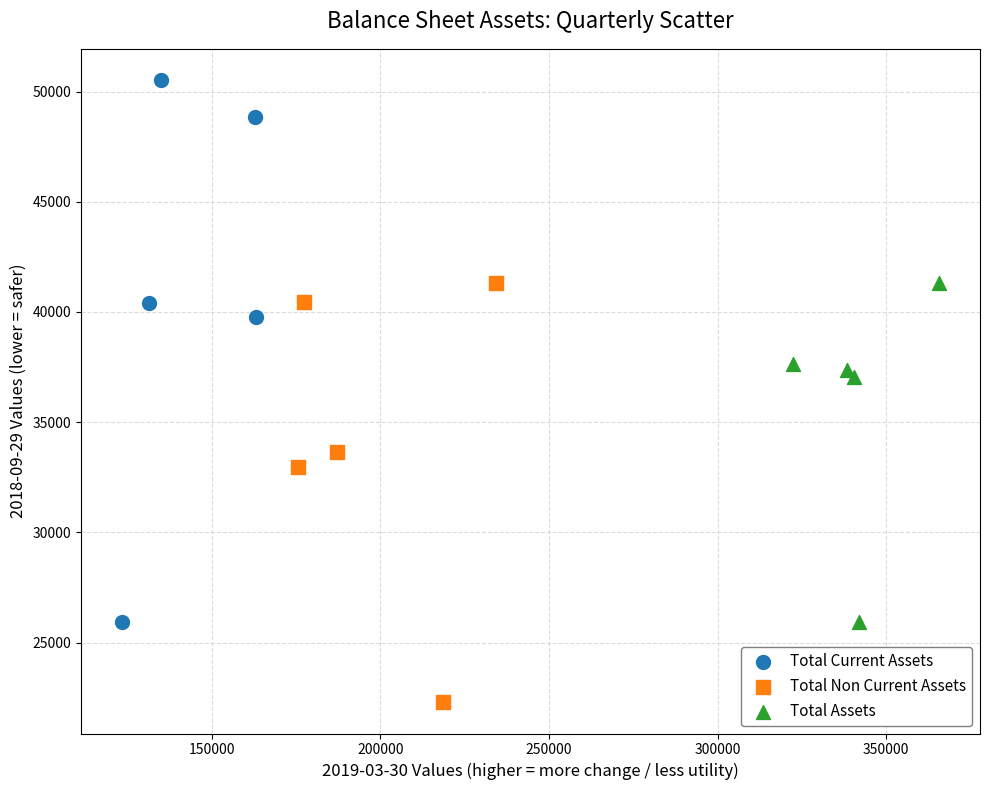

Which series contains the highest Y value?

Total Current Assets